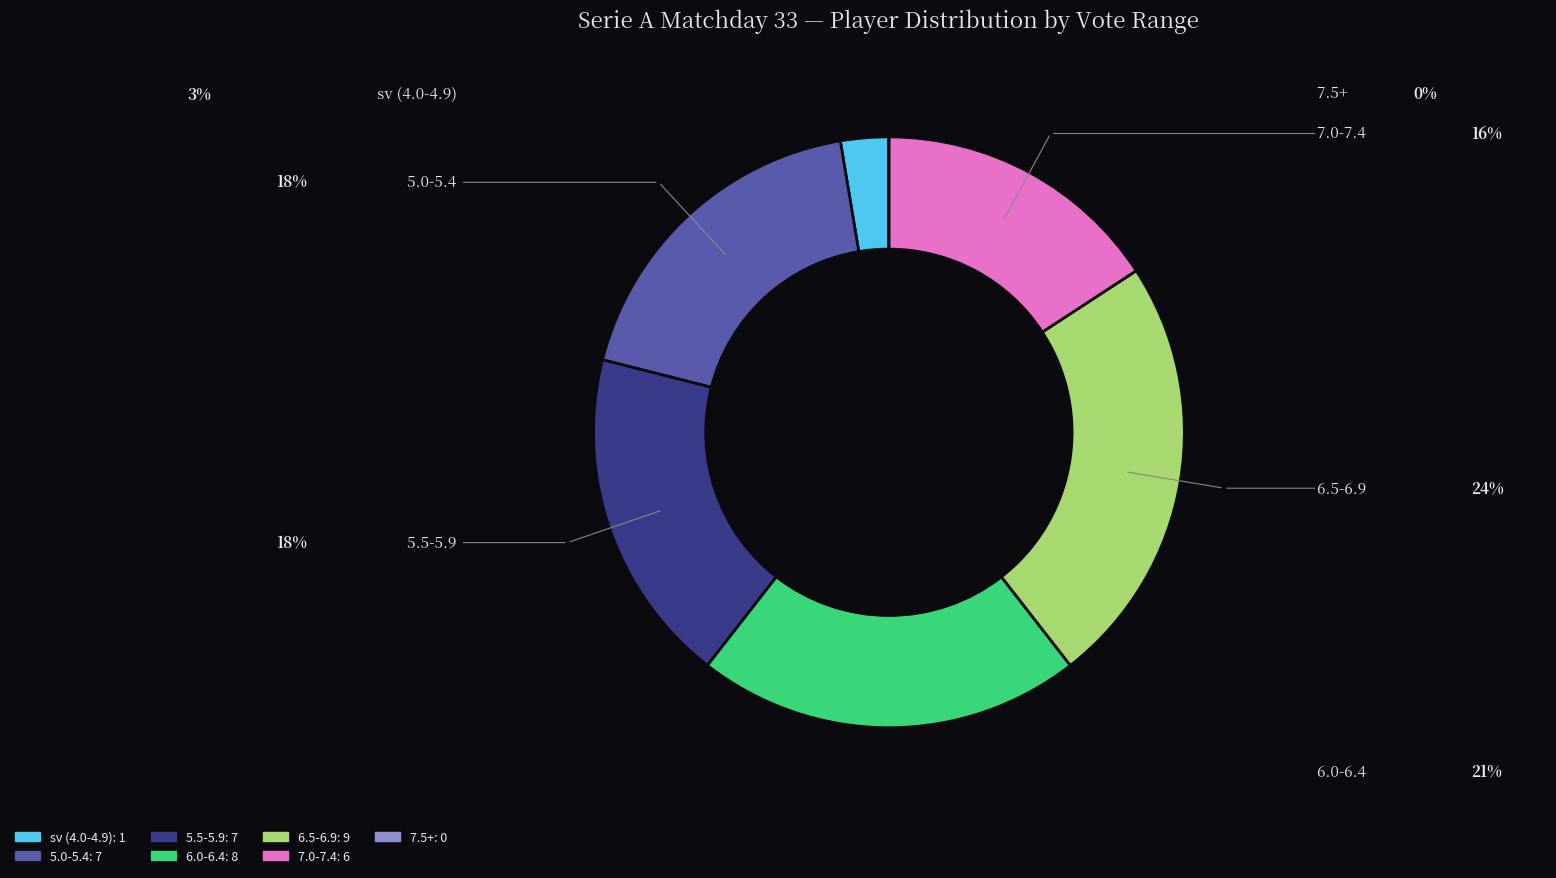

Is there a majority slice in this chart?

No